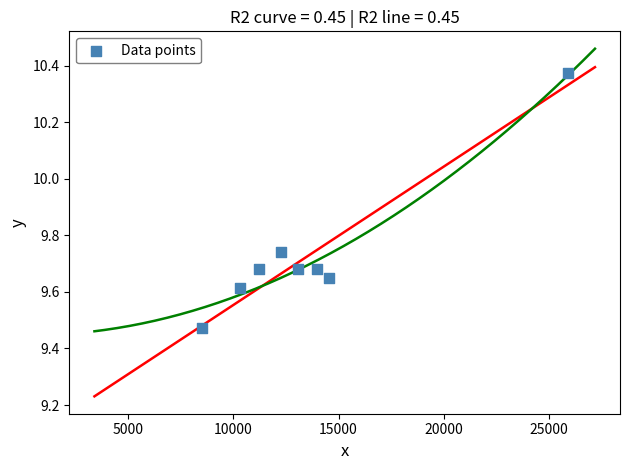

What is the range of X values (max minus min)?

17400.0